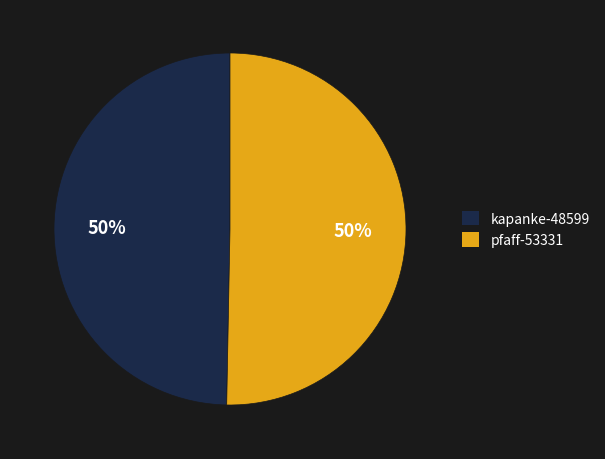

True or false: pfaff-53331 accounts for 50% of the total.

True